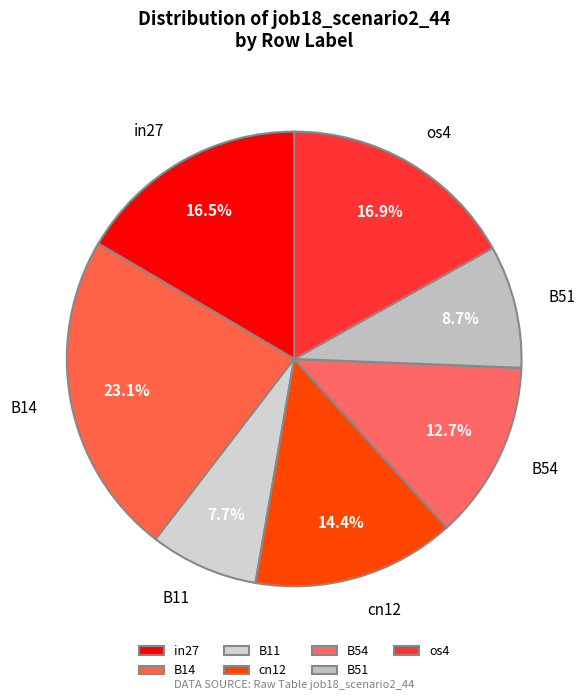

What is the total percentage of B51 and B14?

31.8%